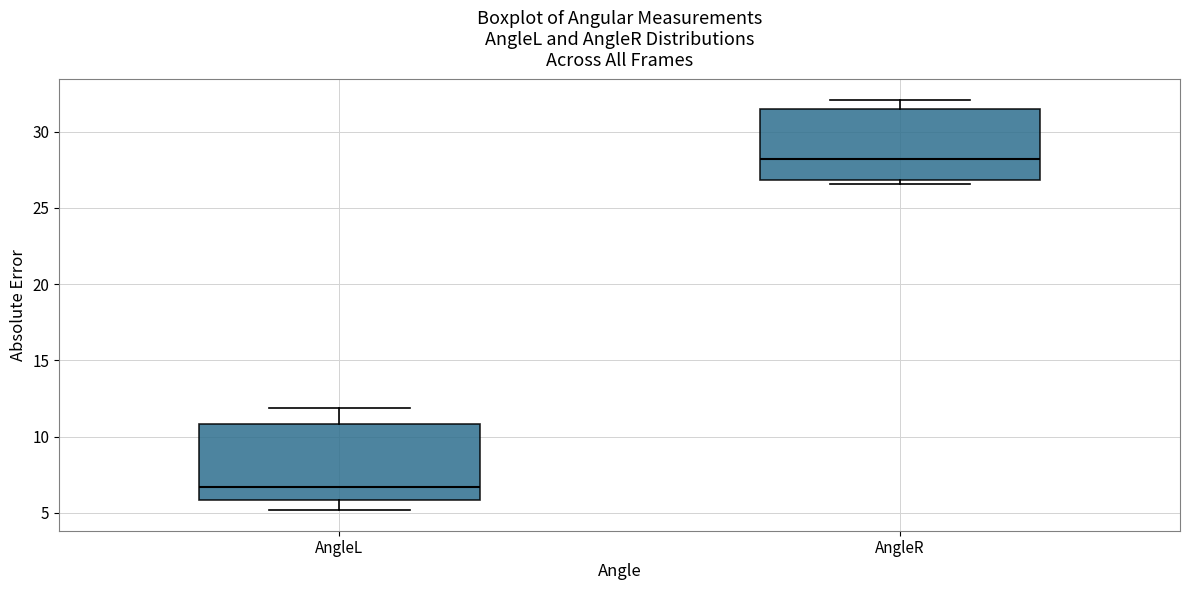

Where is the lower edge of the box for AngleR on the y-axis? The values are not printed on the chart, so give them approximately, as read against the axis.

27.0